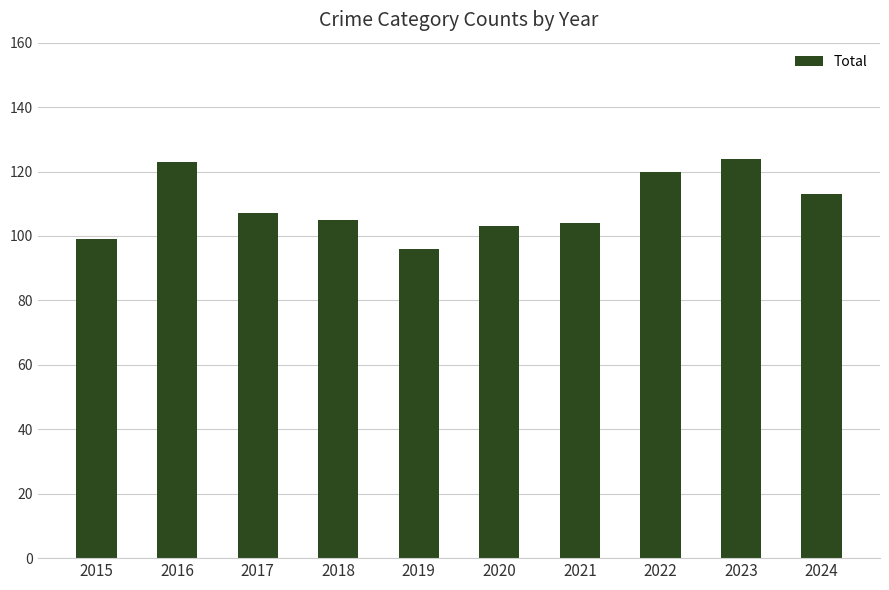

What is the ratio of the value at 2021 to the value at 2017?

1.0